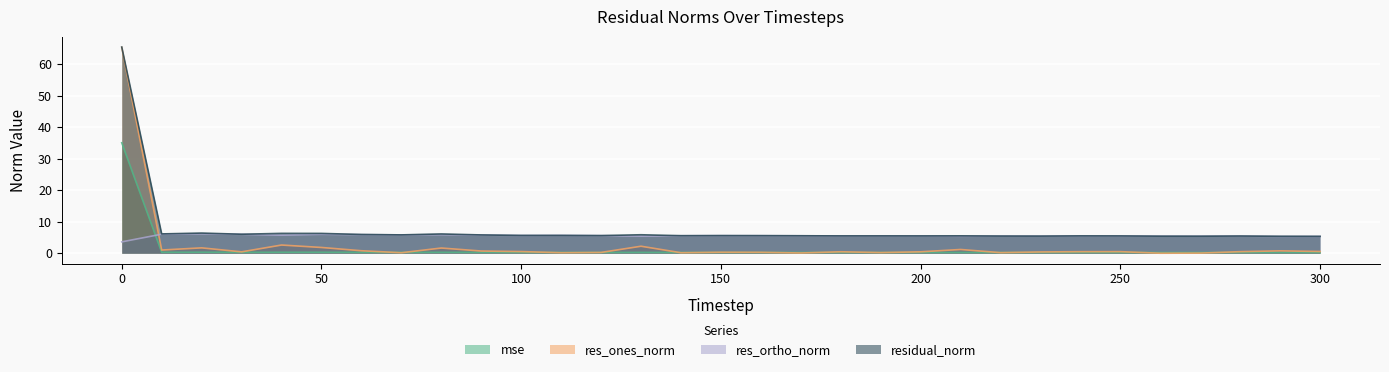

True or false: mse and residual_norm intersect in this chart.

False